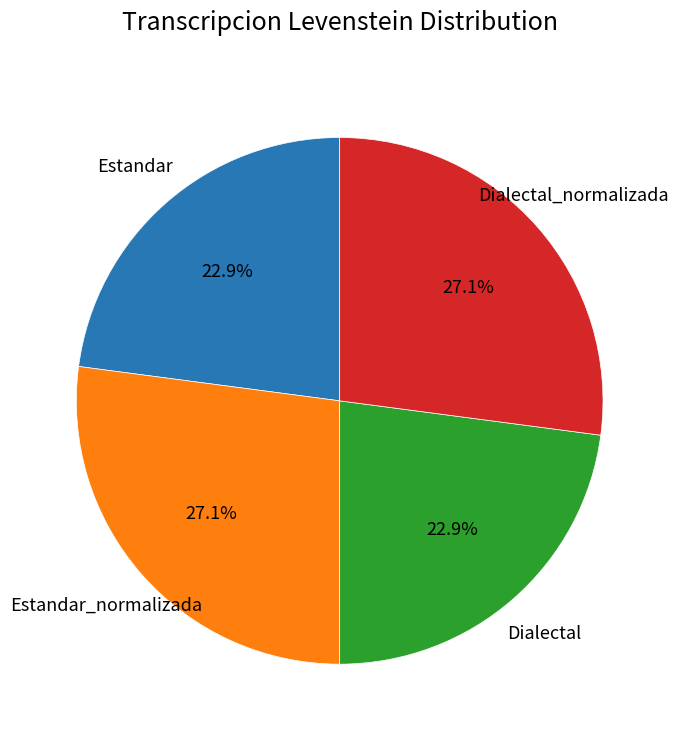

Is there a majority slice in this chart?

No